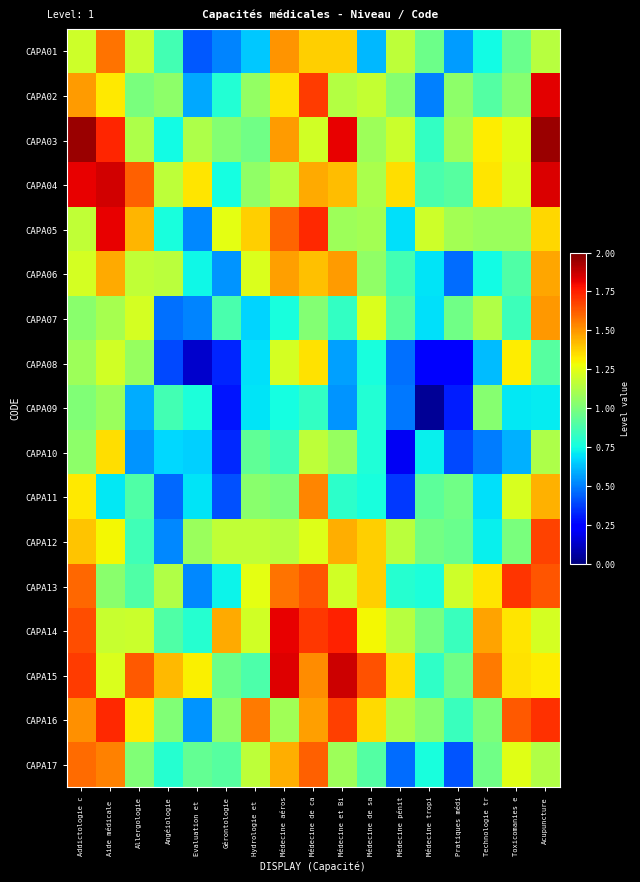

Which has a higher value, Gérontologie or Pratiques médi?

Pratiques médi